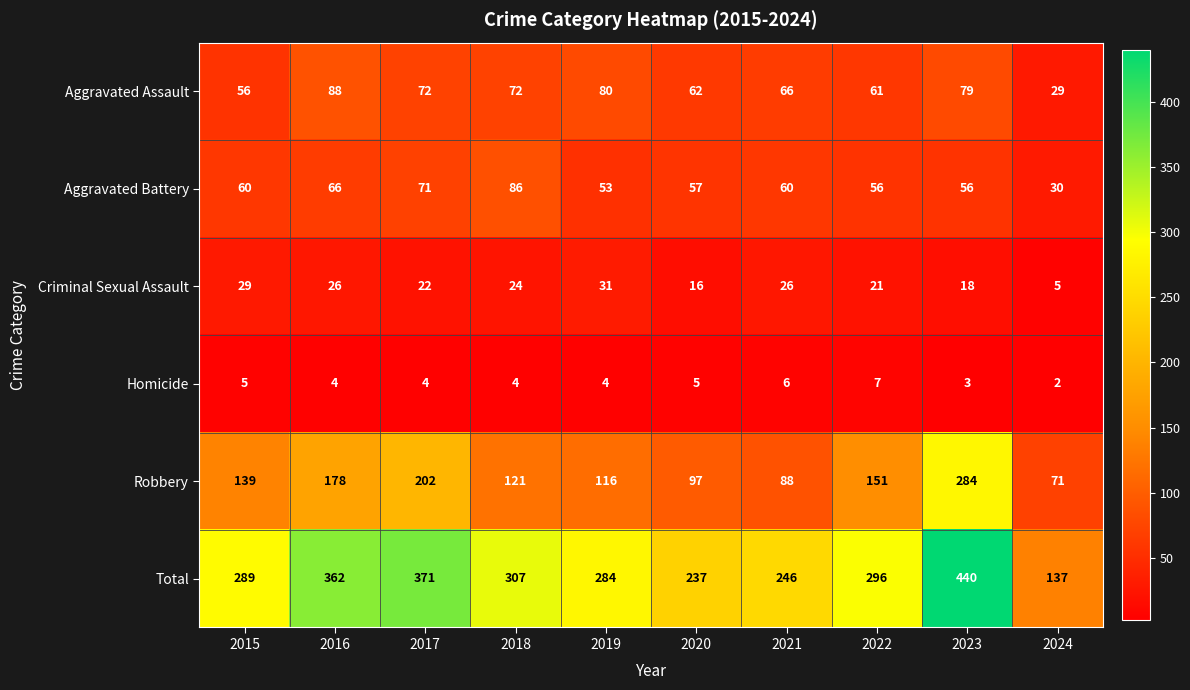

What is the total value across all series at 2022?

592